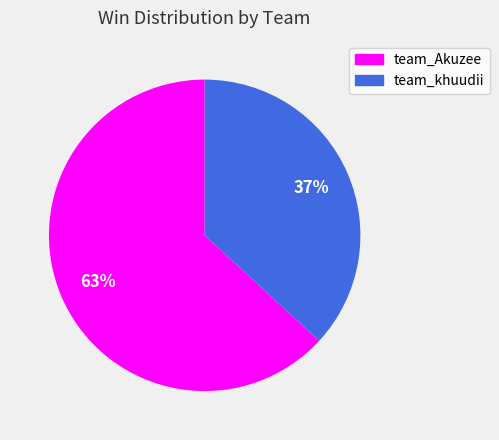

Rank the categories by value from lowest to highest.

team_khuudii, team_Akuzee